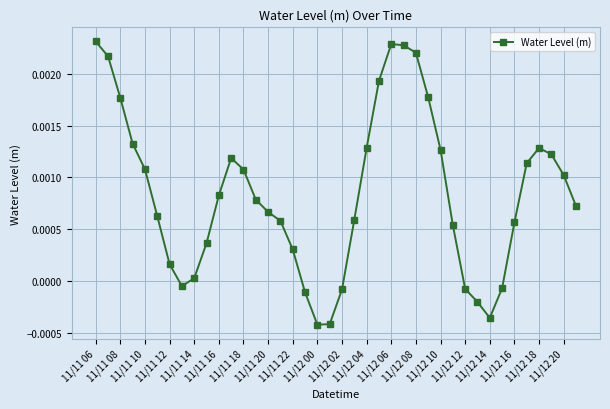

How many interior local valleys (lower than both neighbors) does the data have?

3